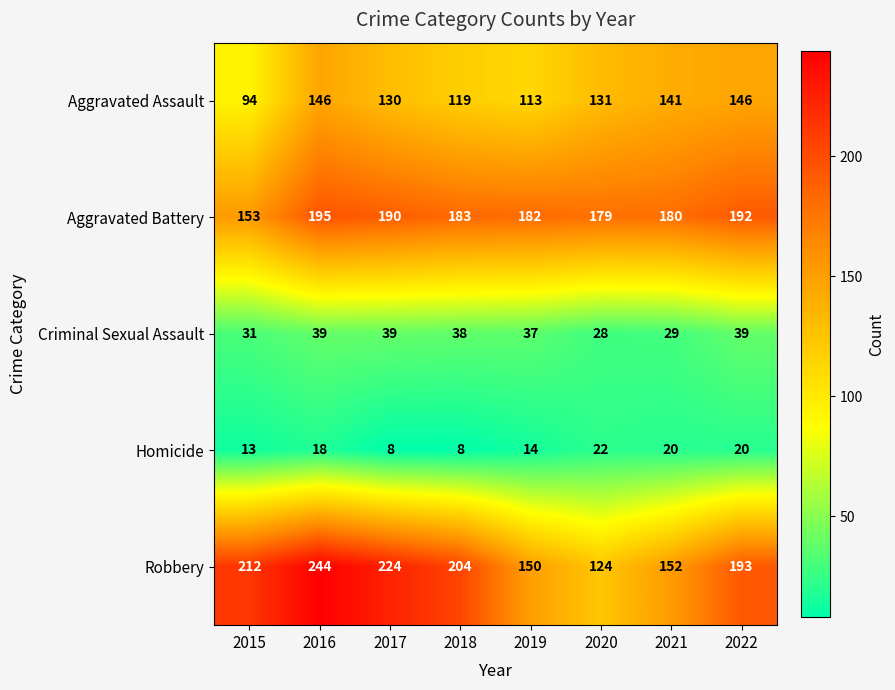

Count the number of data series in this chart.

5